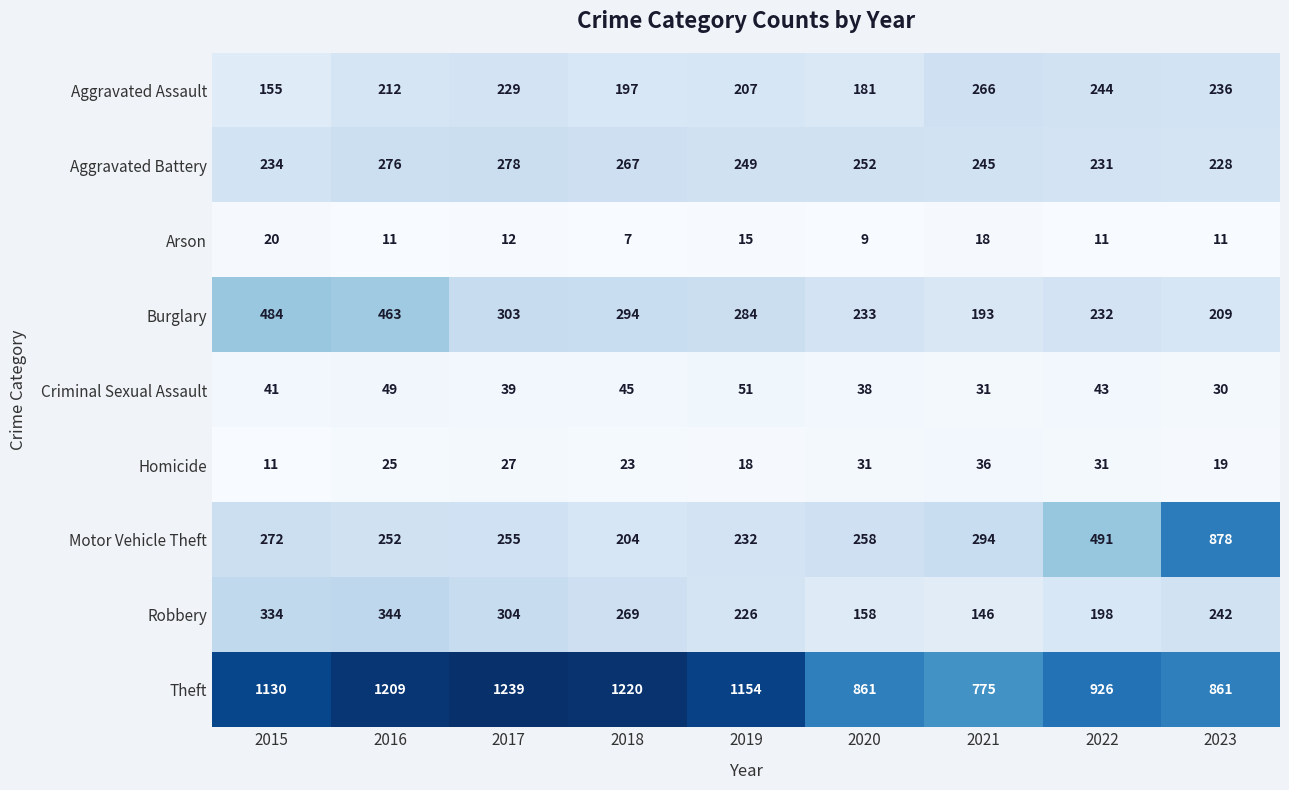

What is the greatest value displayed?

1239